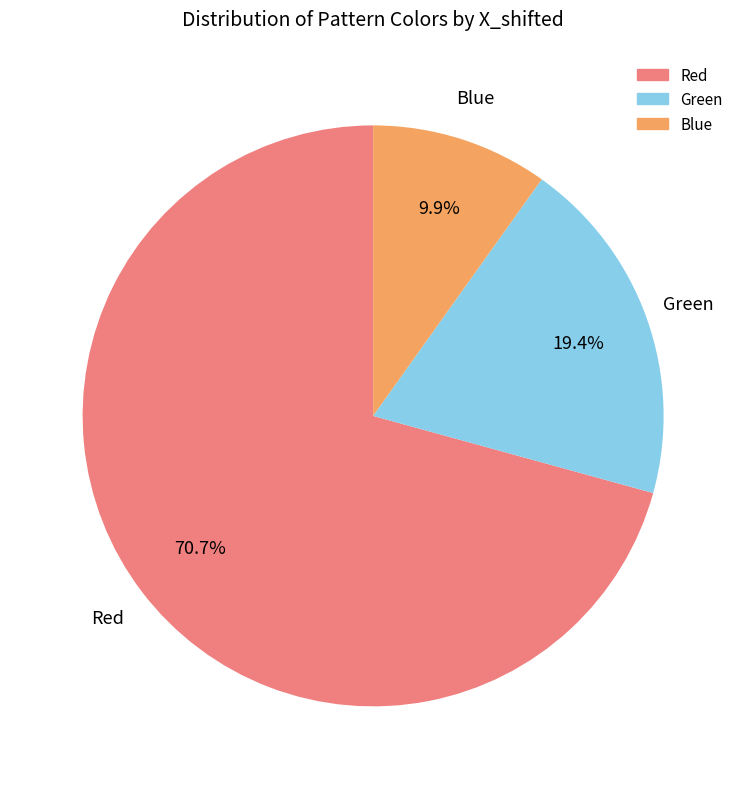

Which slice represents more than half of the pie?

Red